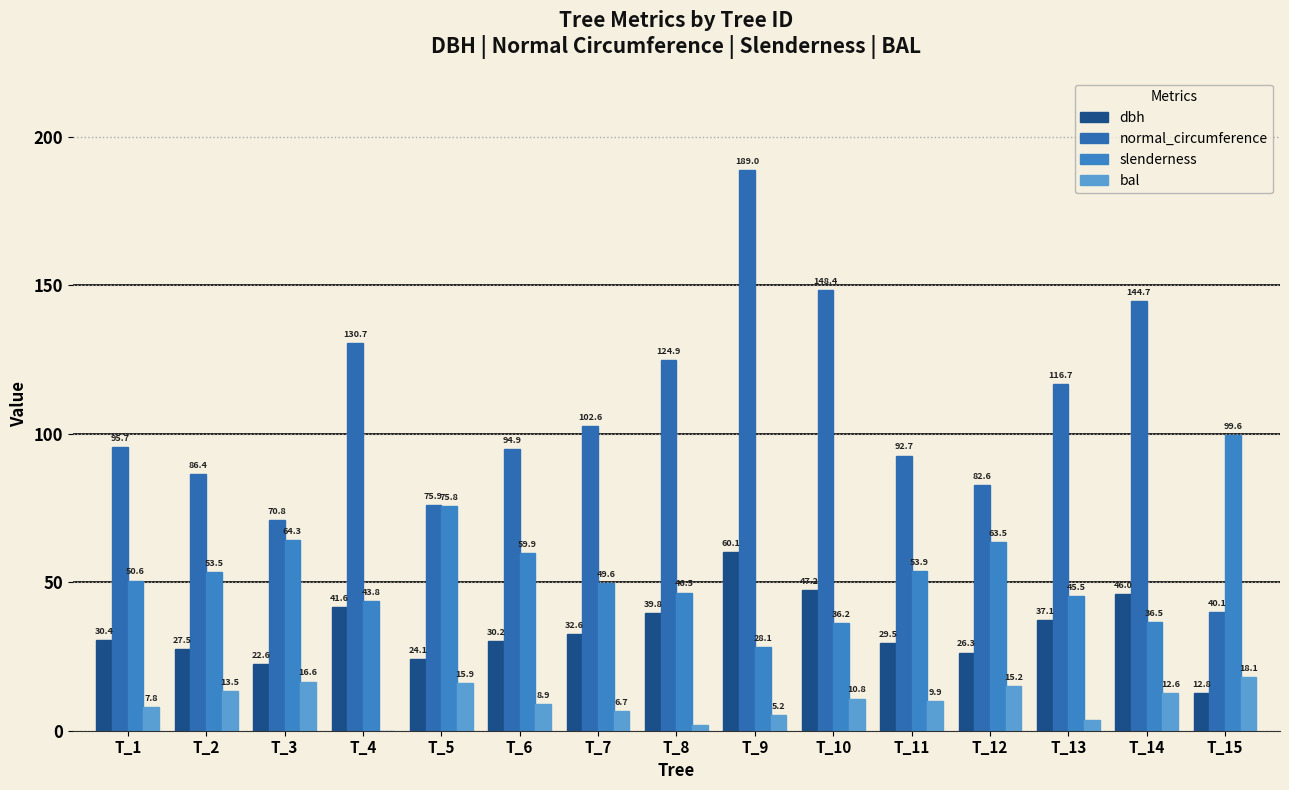

What is the value of the bal bar at the 13th from the left?

3.7